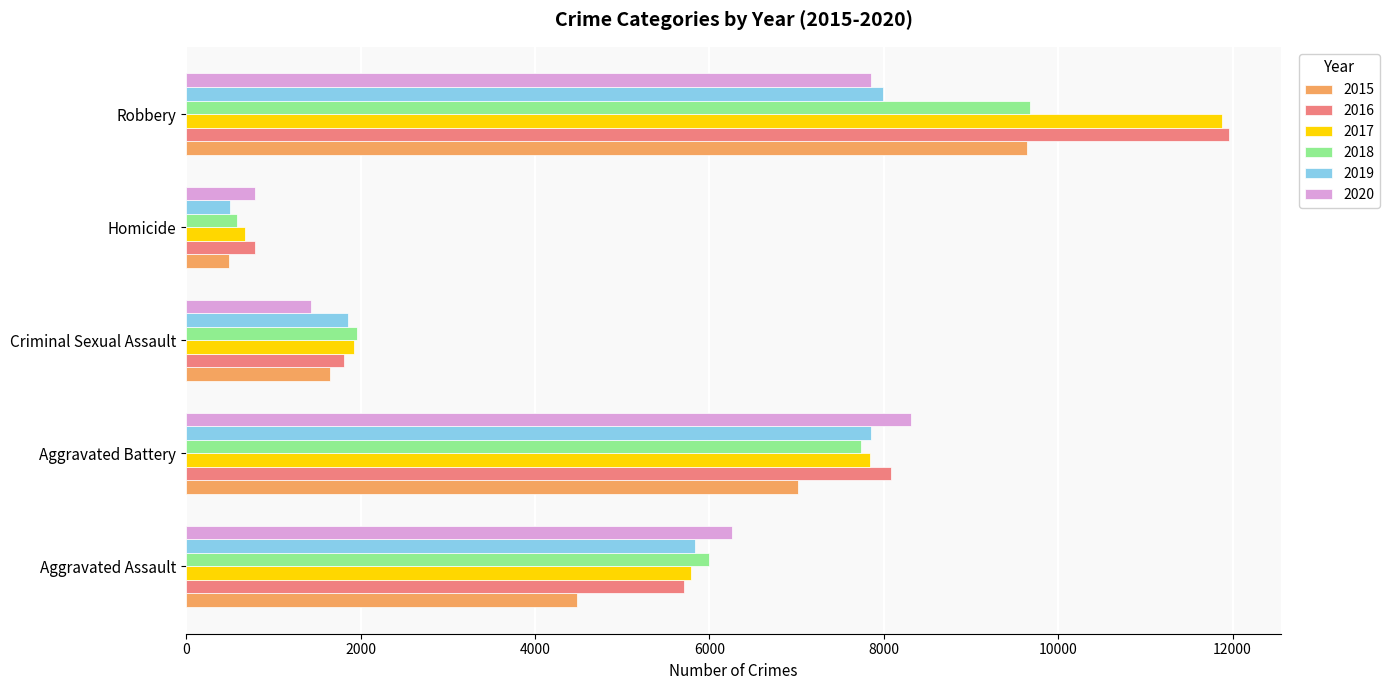

Which series has the largest range (max minus min)?

2017